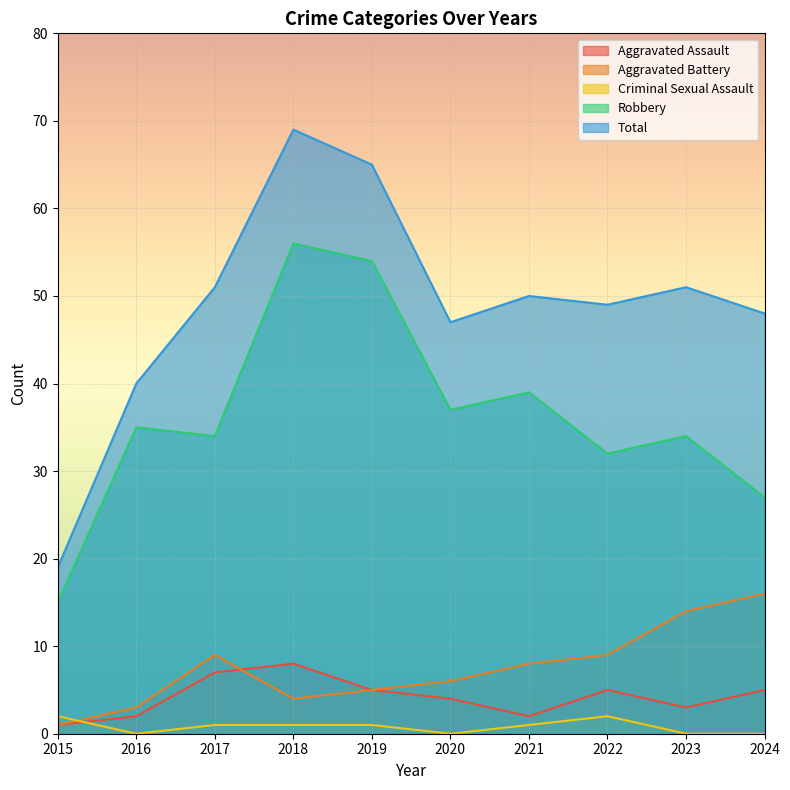

At how many categories does at least one series exceed 35?

9